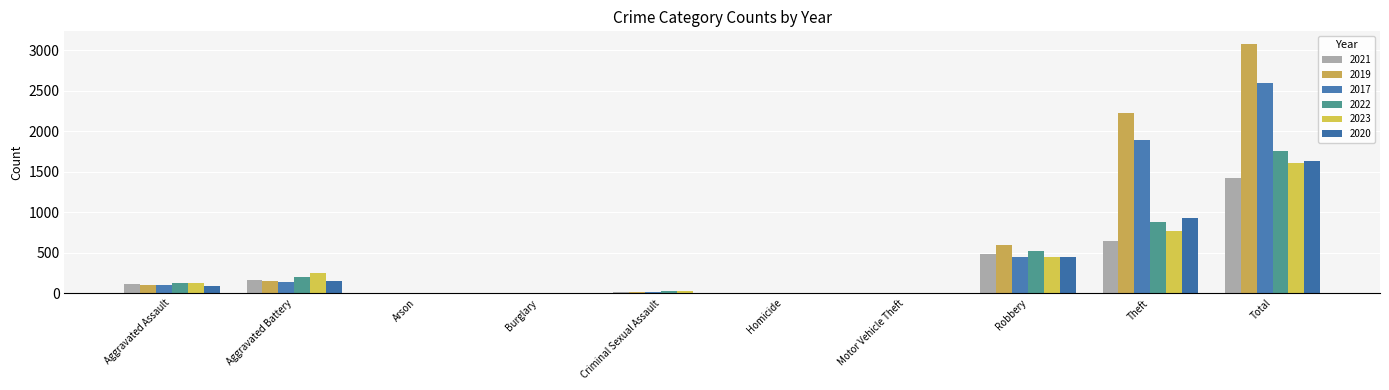

Reading left to right, transcribe all the data shown in this chart.

2021: 110	163	2	1	14	4	2	484	642	1422
2019: 98	148	1	1	8	2	1	591	2230	3080
2017: 95	142	0	2	8	1	2	446	1896	2592
2022: 121	202	5	0	24	5	2	521	880	1760
2023: 130	244	2	0	22	2	6	440	764	1610
2020: 94	150	1	0	3	3	3	450	930	1634